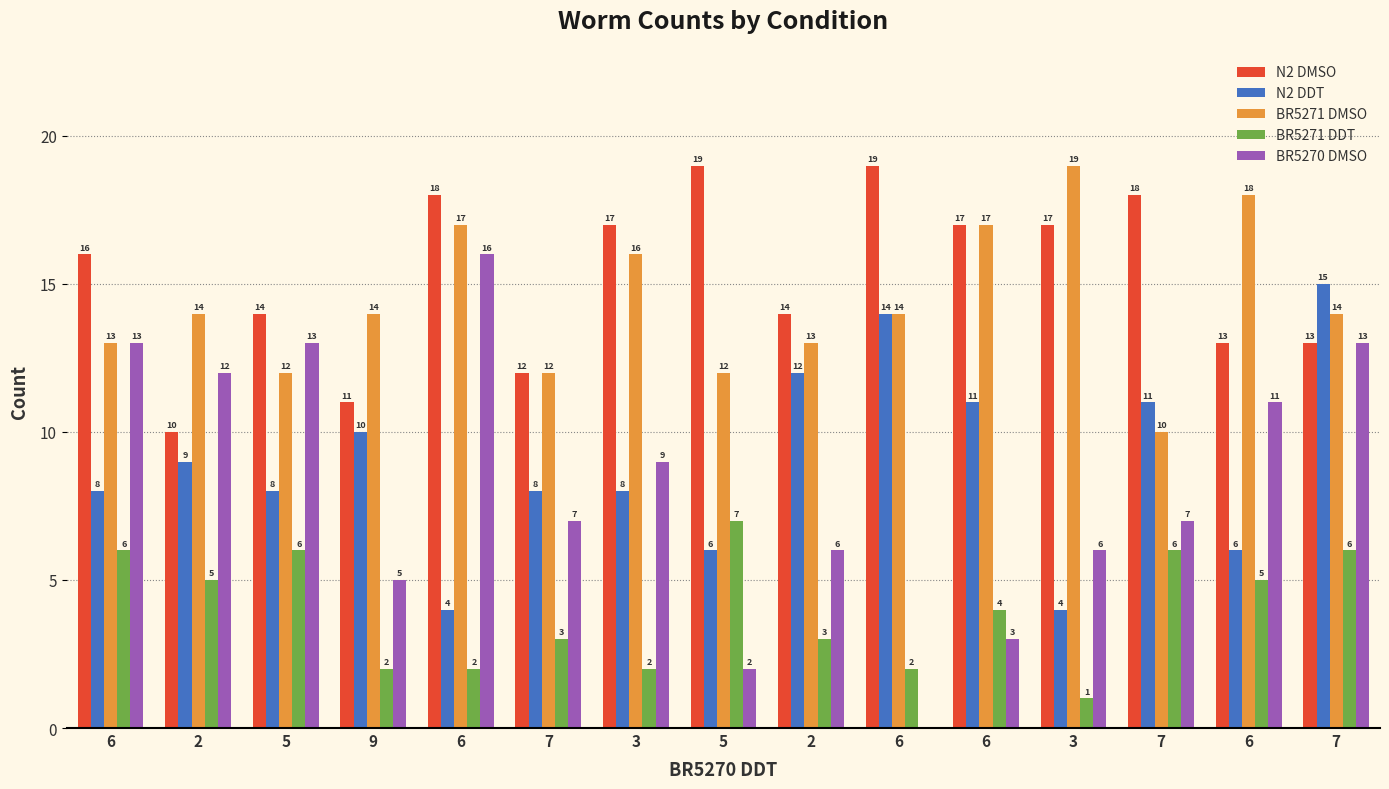

What is the difference between the second highest and minimum values in the N2 DMSO series?

9